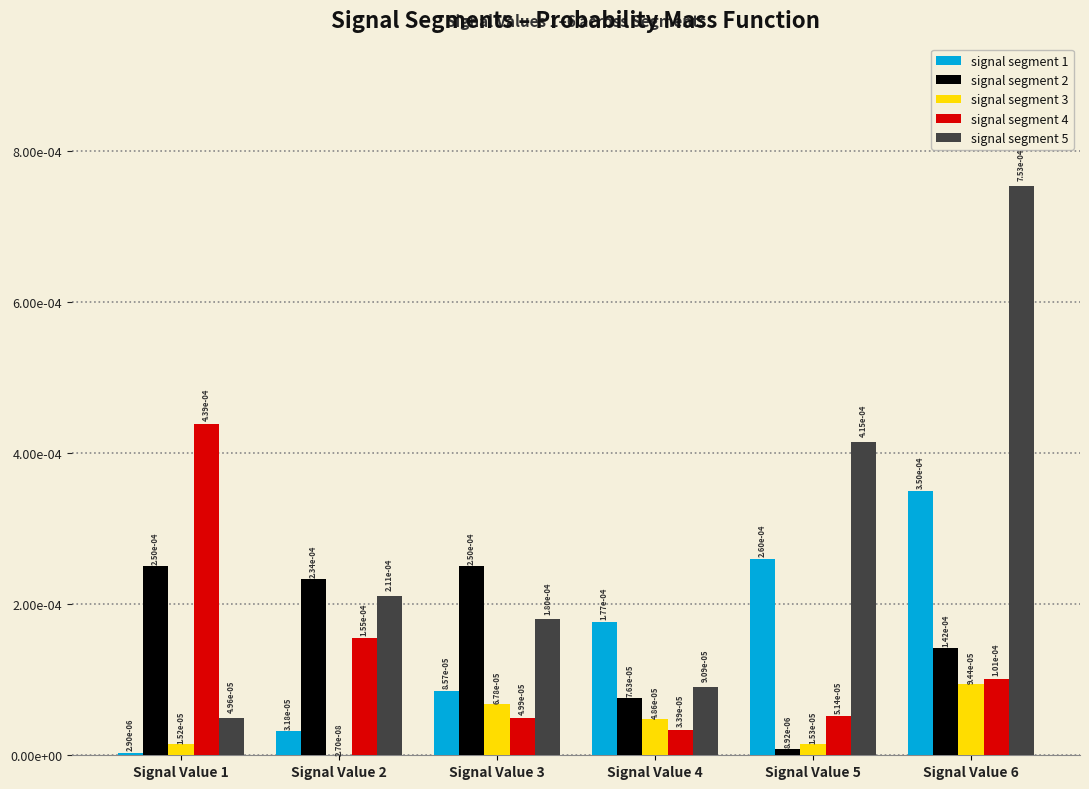

What are all the series names shown in the legend?

signal segment 1, signal segment 2, signal segment 3, signal segment 4, signal segment 5